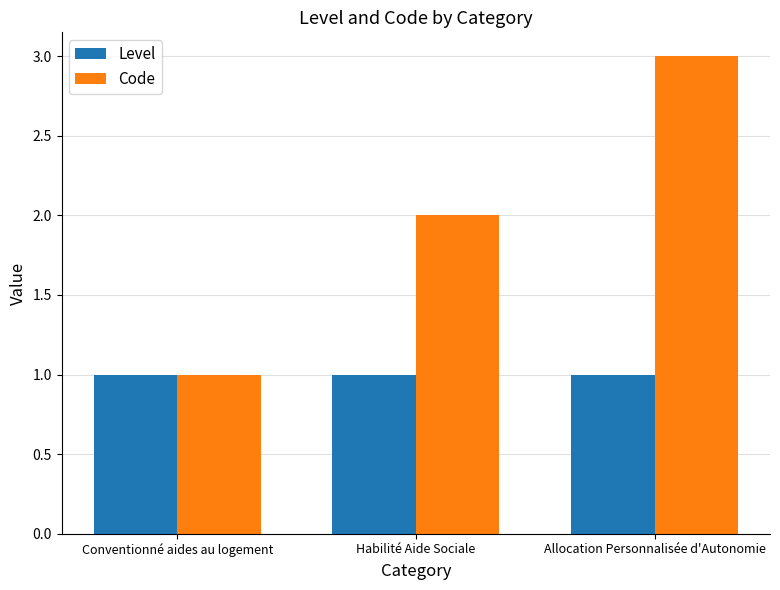

What are all the series names shown in the legend?

Level, Code